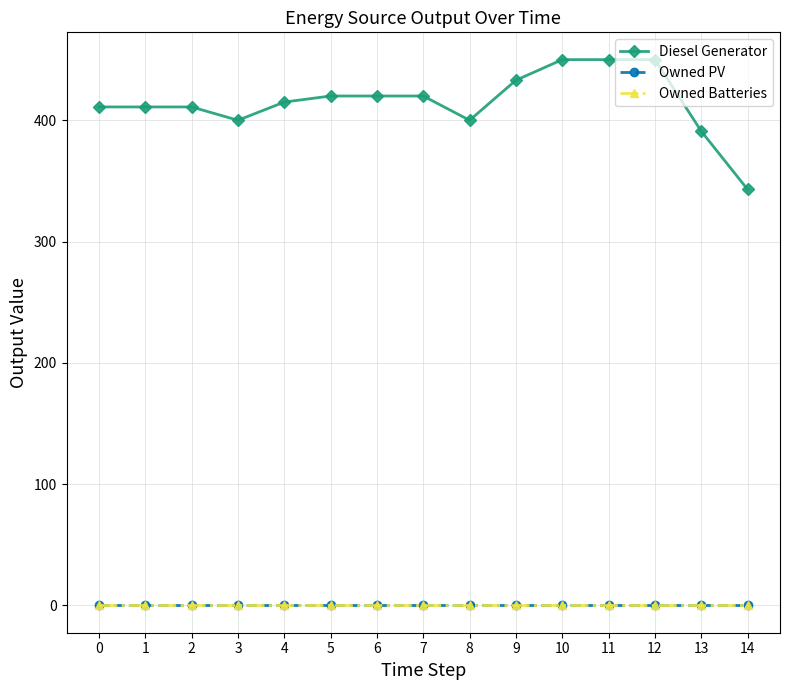

Reading left to right, list all the values displayed in this chart.

Diesel Generator: 411	411	411	400	415	420	420	420	400	433	450	450	450	391	343
Owned PV: 0	0	0	0	0	0	0	0	0	0	0	0	0	0	0
Owned Batteries: 0	0	0	0	0	0	0	0	0	0	0	0	0	0	0